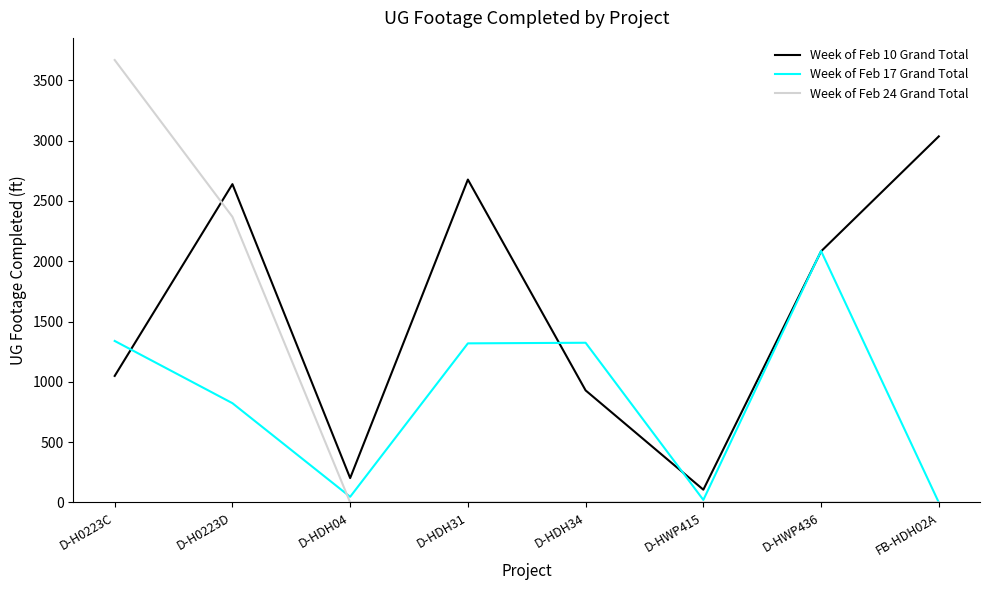

True or false: Week of Feb 17 Grand Total has a value of 1319 at D-HDH31.

True